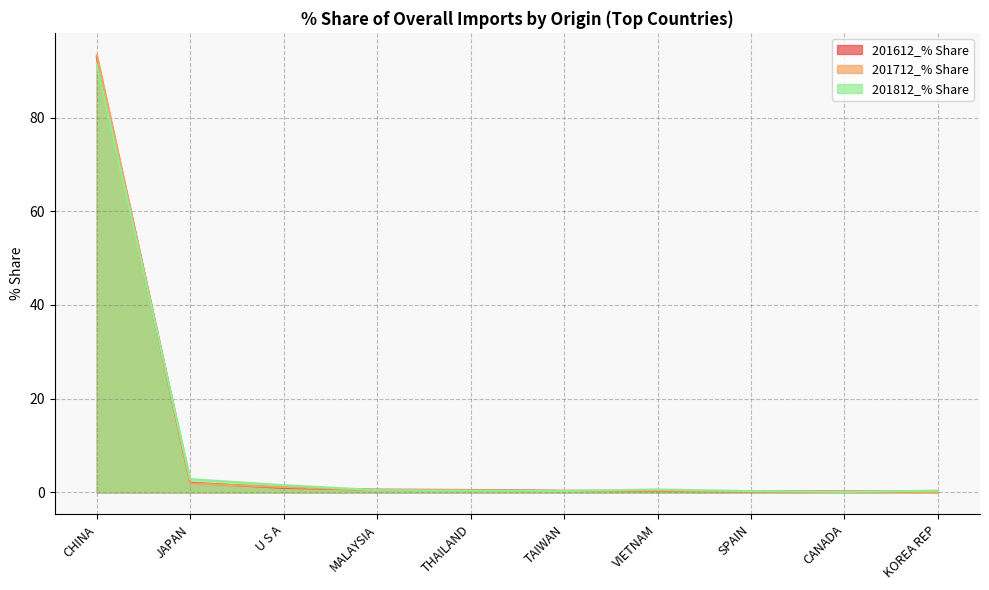

What is the difference between the highest and lowest values at JAPAN?

0.9